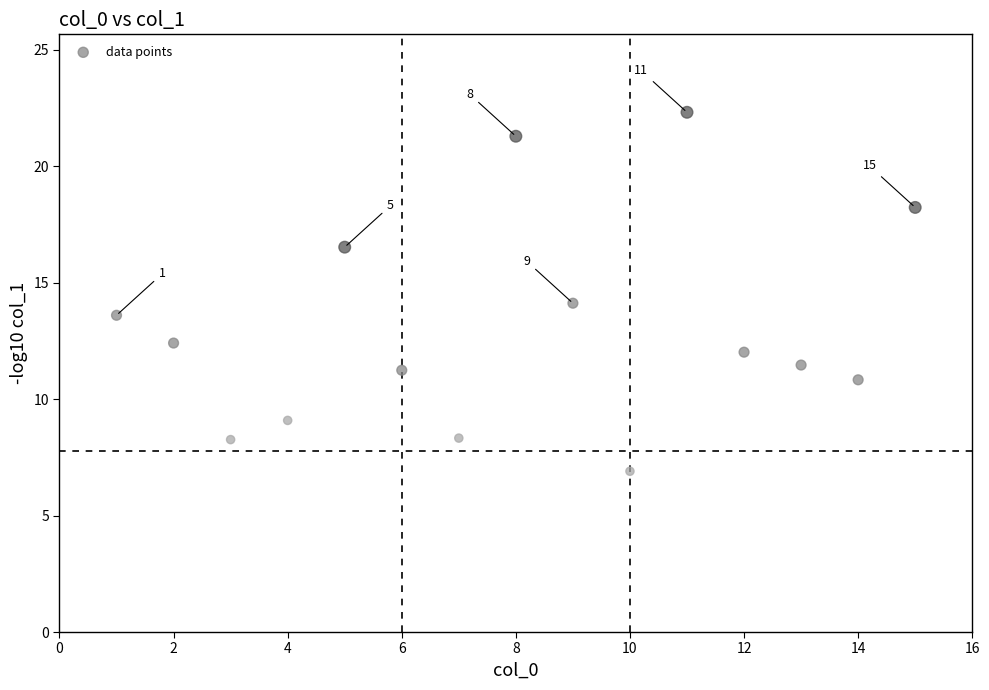

What is the range of Y values (max minus min)?

15.4